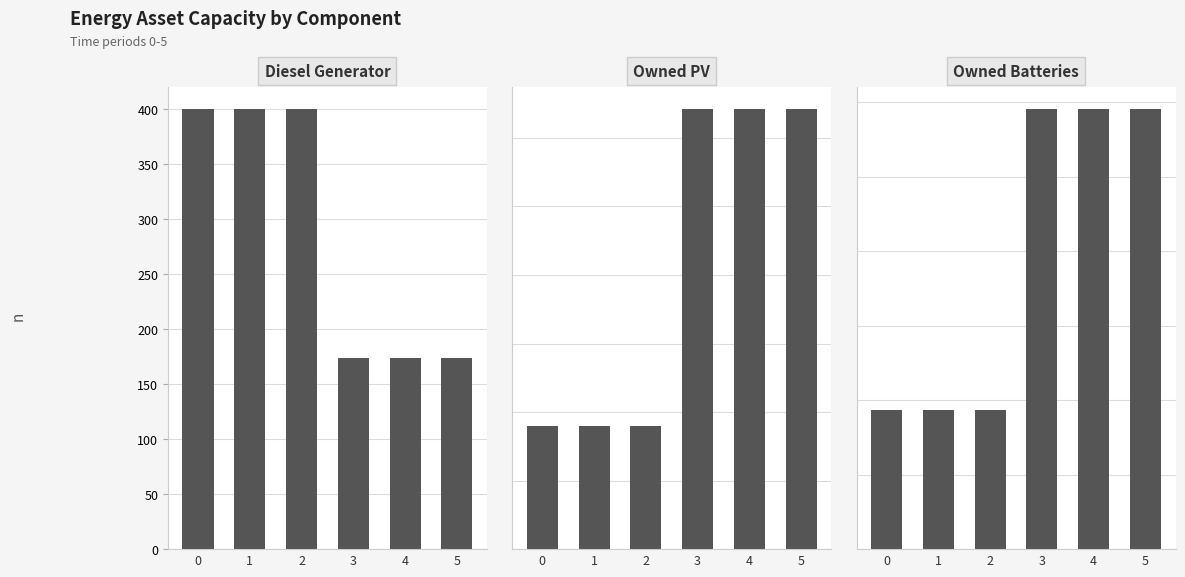

Which series has the largest total across all categories?

Owned Batteries